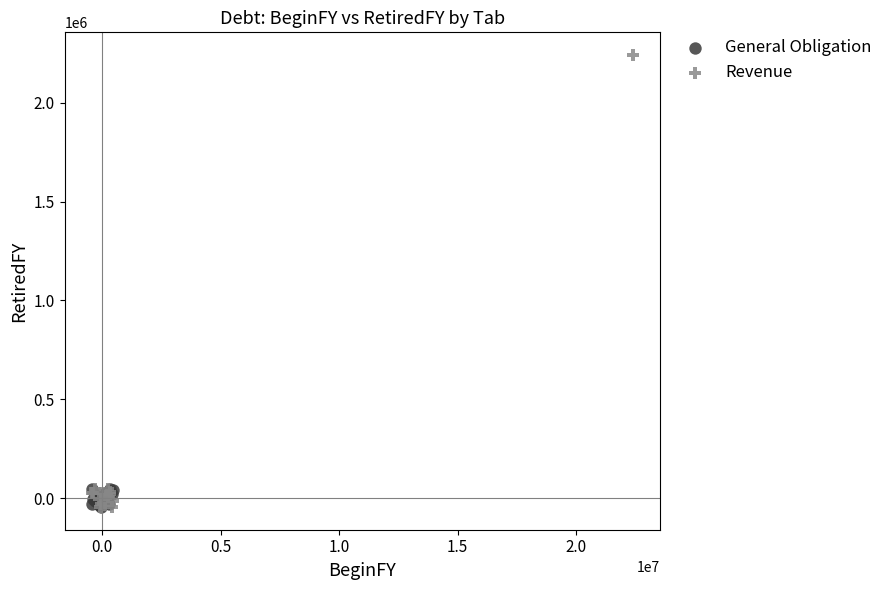

Which series contains the highest Y value?

Revenue